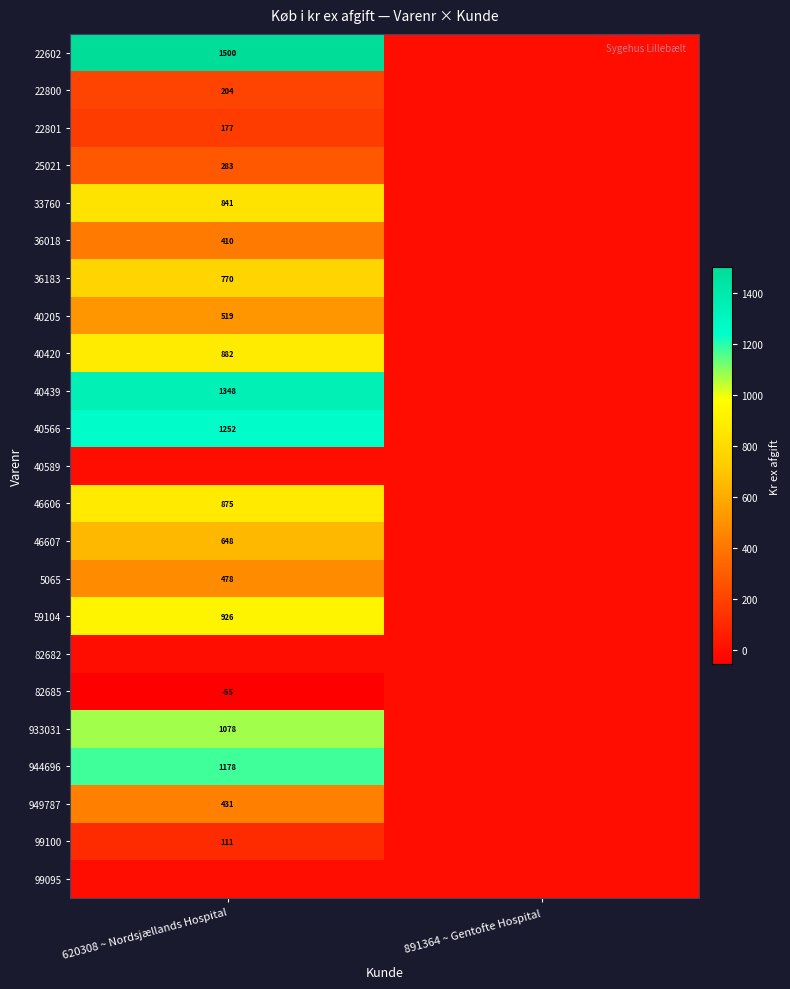

The 46607 series shows 648 at 620308 ~ Nordsjællands Hospital. True or false?

True